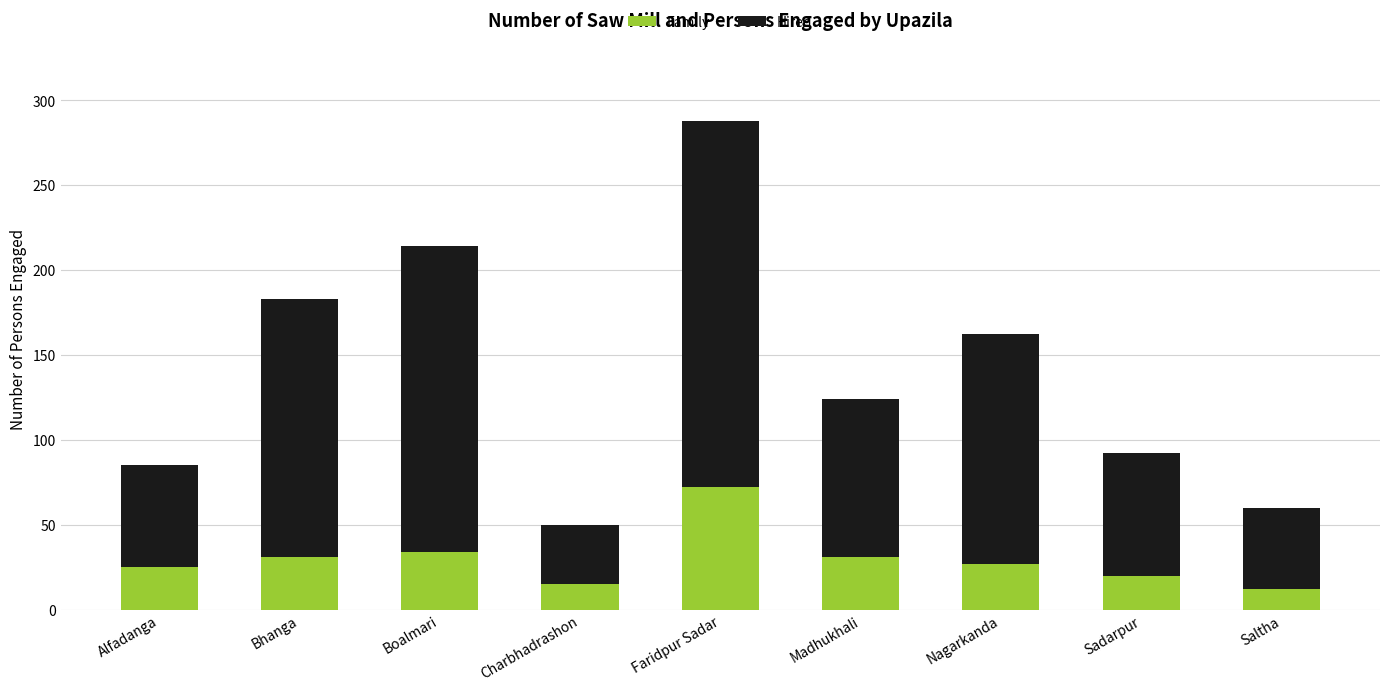

Which category has the highest value in the Family series?

Faridpur Sadar